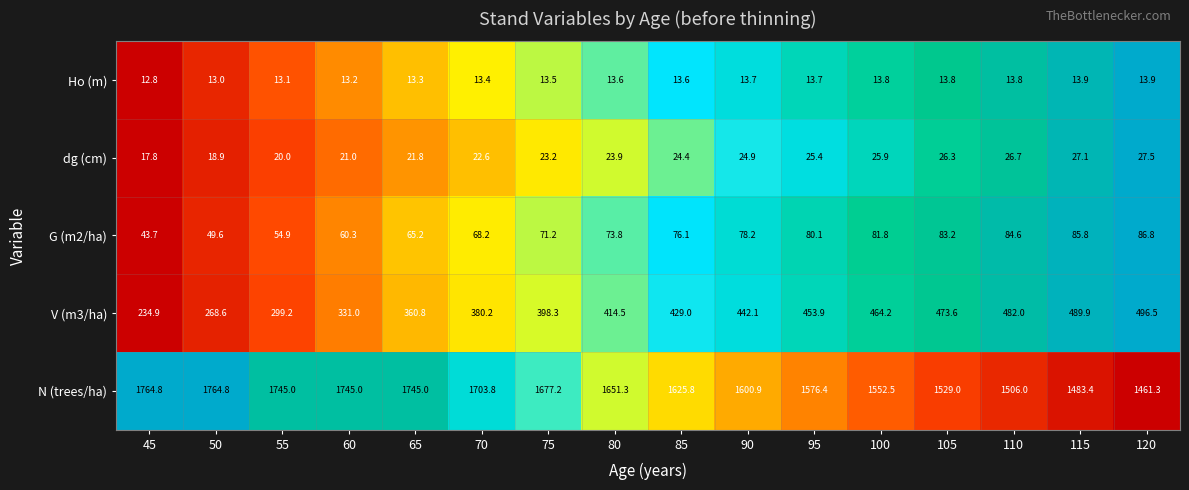

What is the maximum value for N (trees/ha)?

1764.8